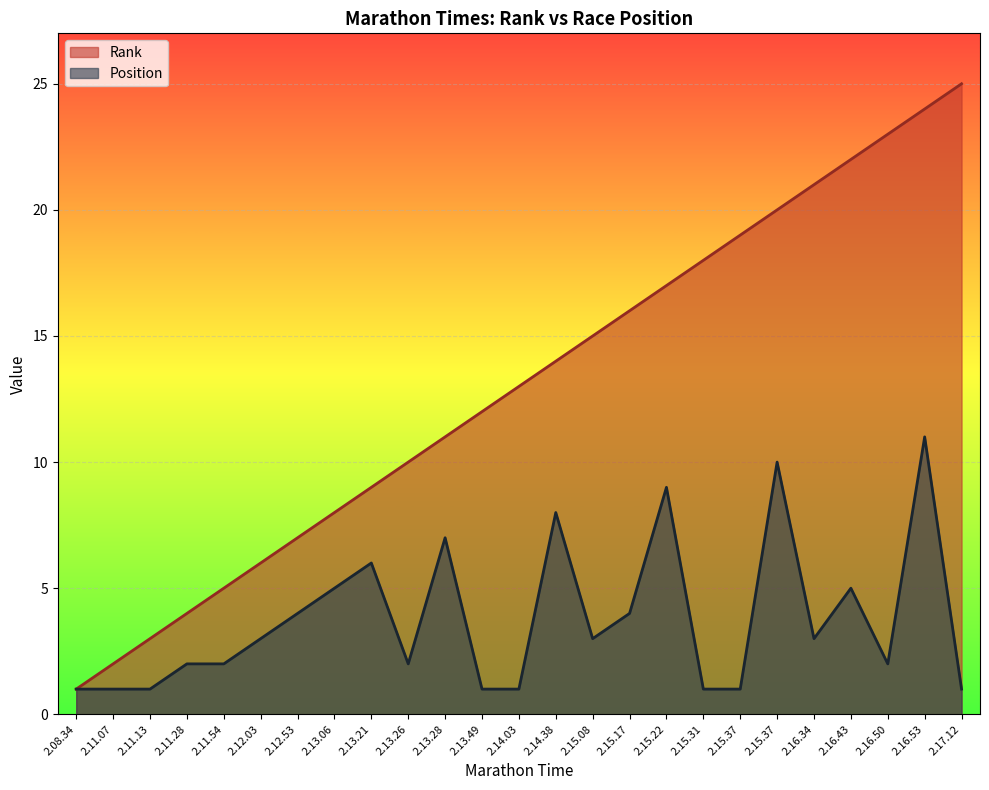

Between 2.17.12 and 2.16.50, which is larger?

2.17.12